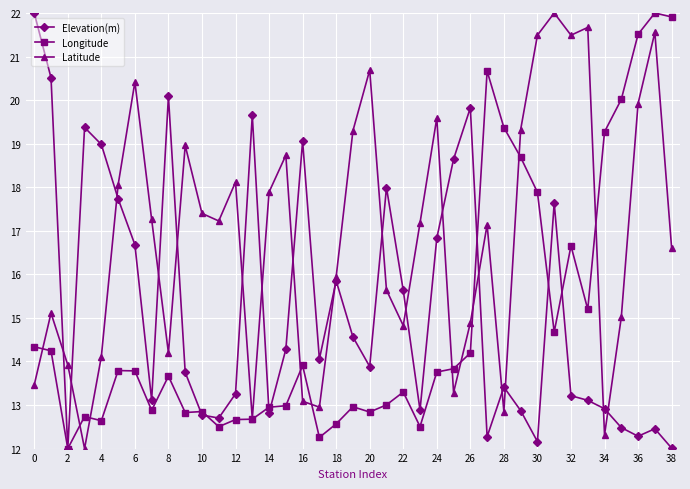

True or false: Latitude has more than 0 interior local peaks.

True